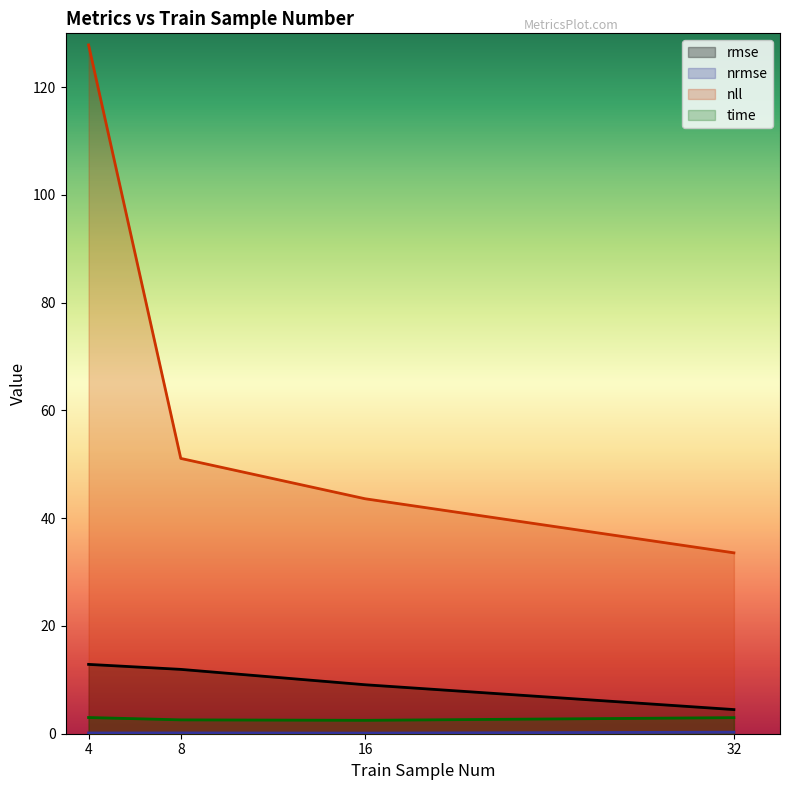

True or false: rmse has a value of 4.5 at 32.

True